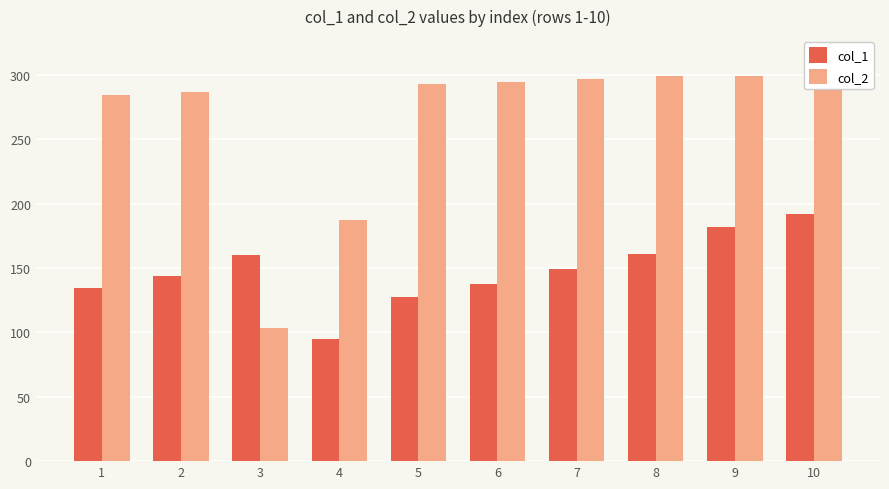

How many groups of bars are there?

10